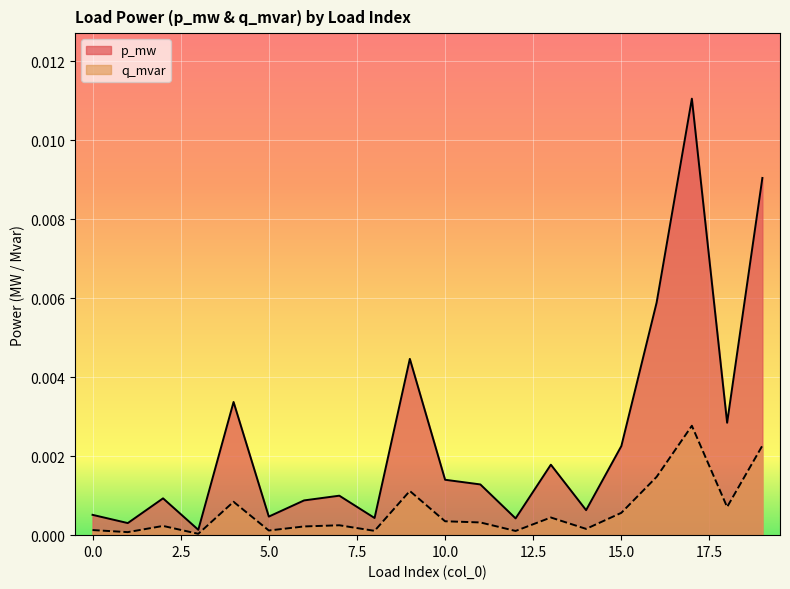

The p_mw series shows 0.0 at 16. True or false?

True